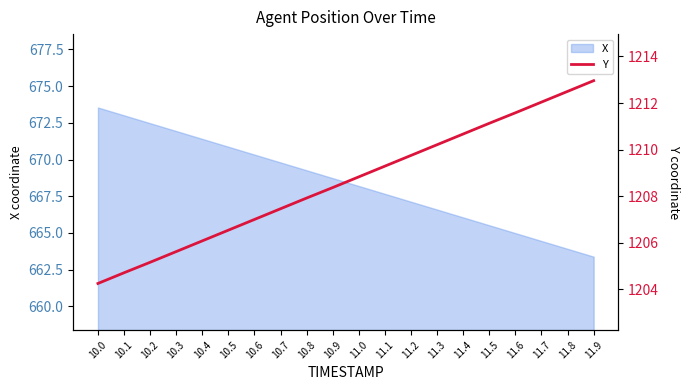

What is the value of the 14th point from the left?

1210.2